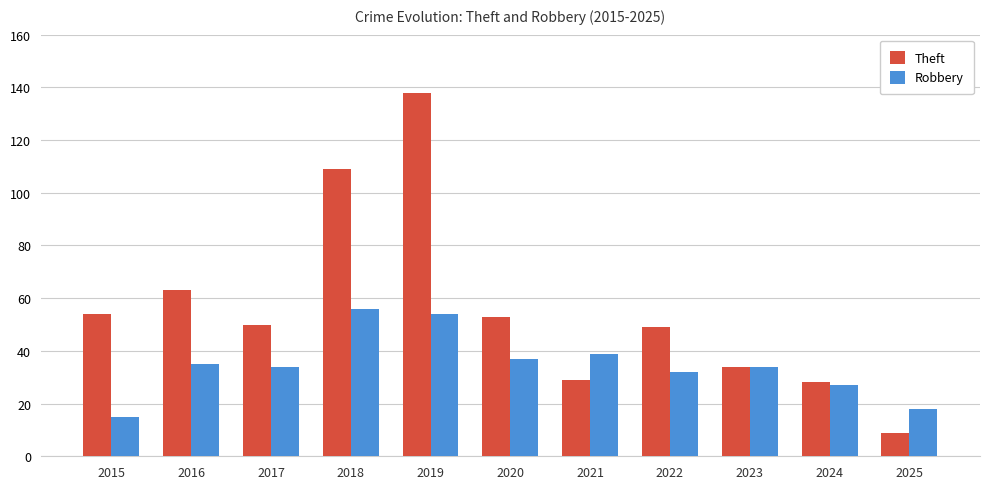

Which series has the largest total across all categories?

Theft